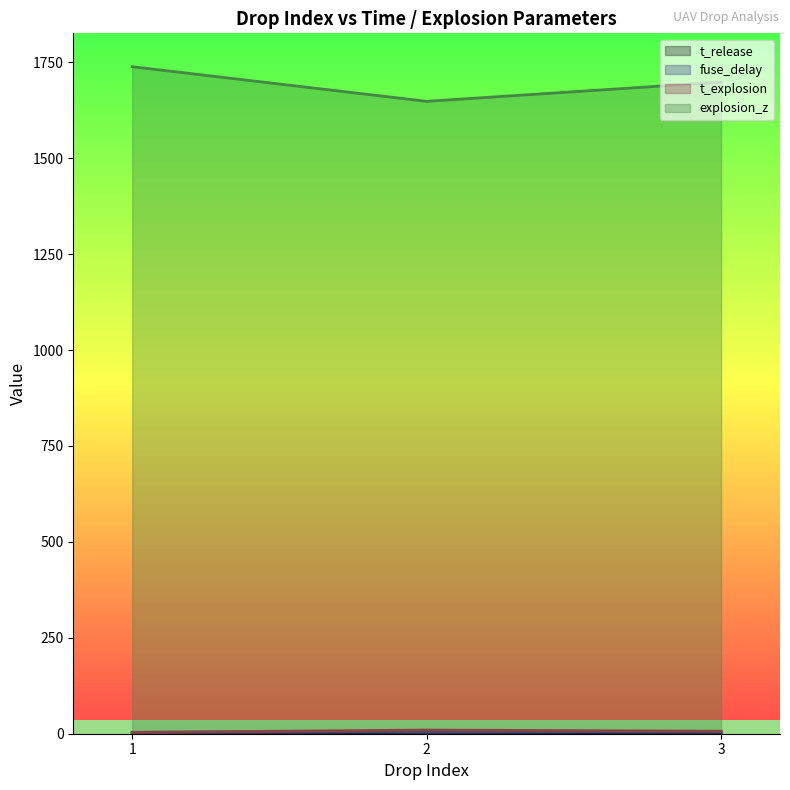

Which series changed the most between 1 and 2?

explosion_z